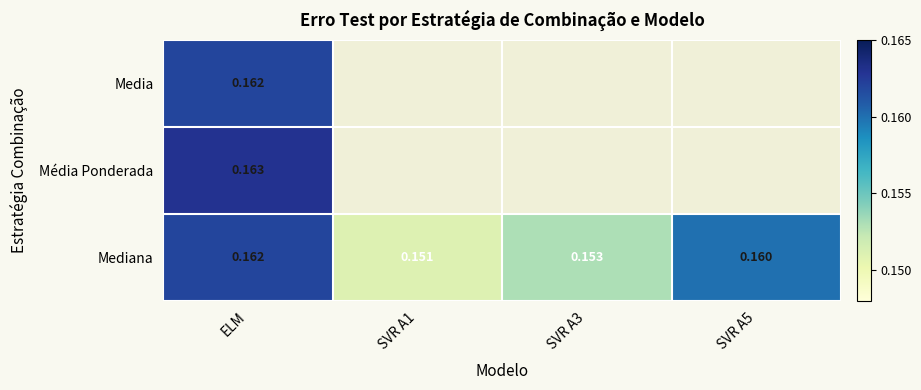

At which category is the sum across all series the highest?

ELM